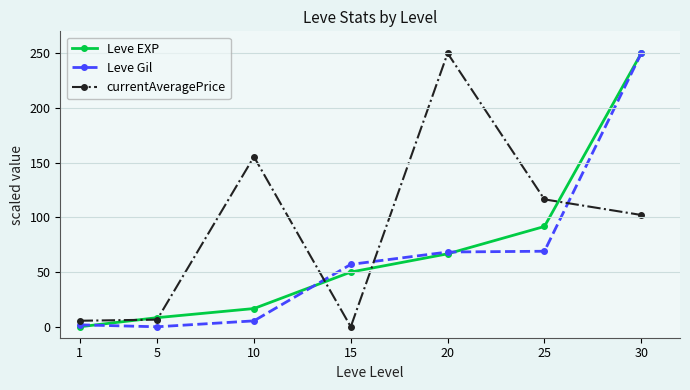

The Leve Gil series shows 57.0 at 15. True or false?

True